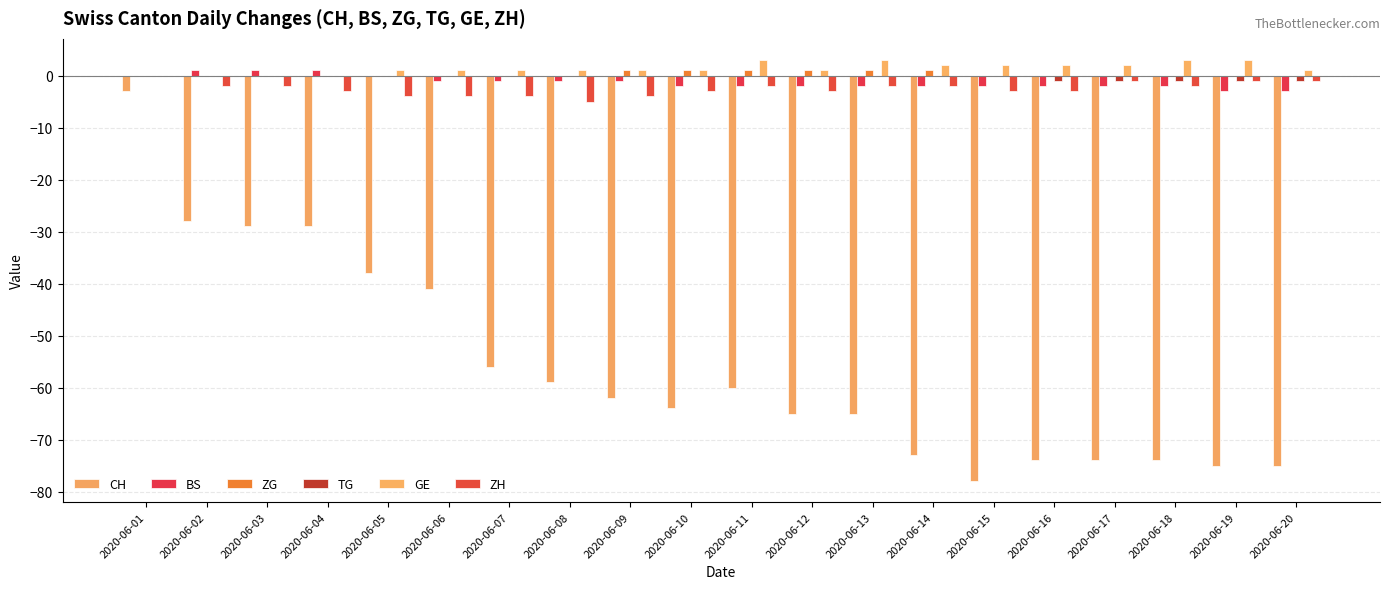

What is the maximum value for BS?

1